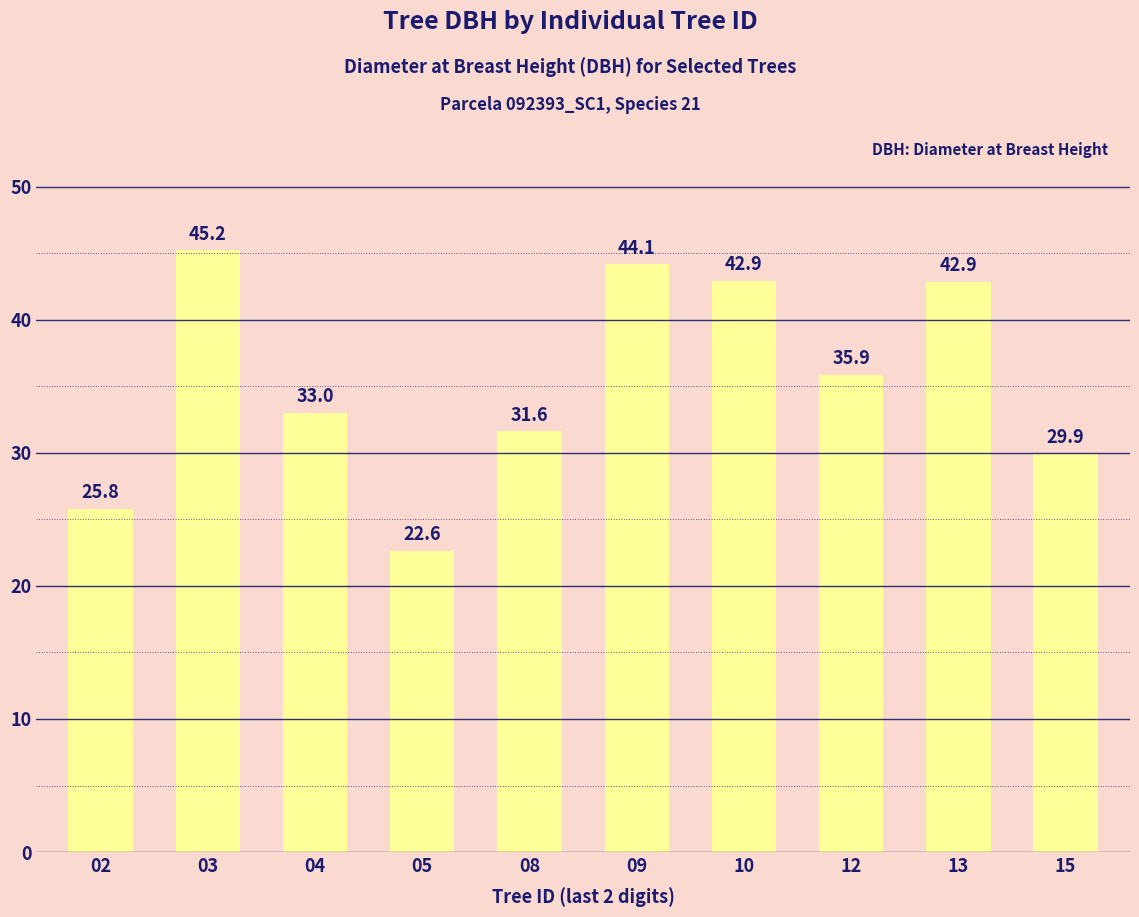

How many bars are there in total?

10